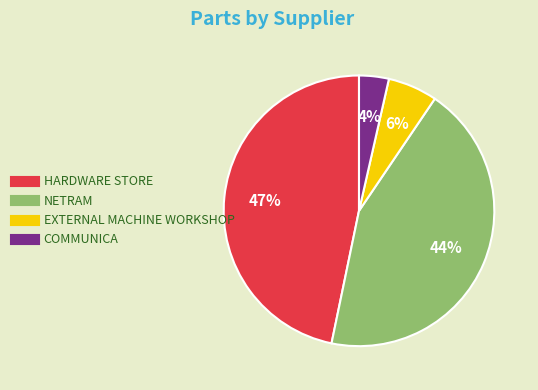

True or false: HARDWARE STORE accounts for 67% of the total.

False